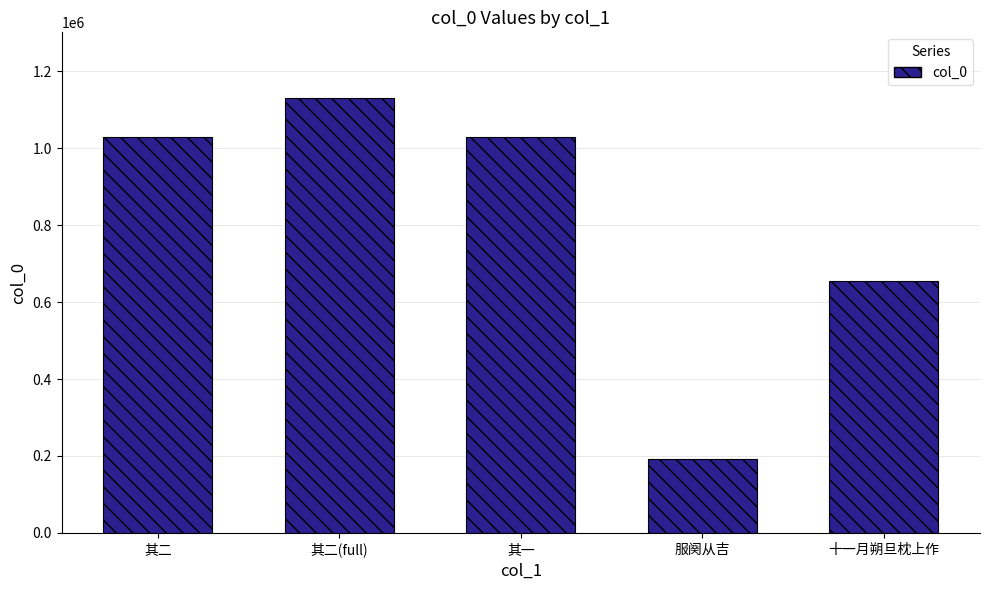

What is the difference between the second highest and second lowest values?

373316